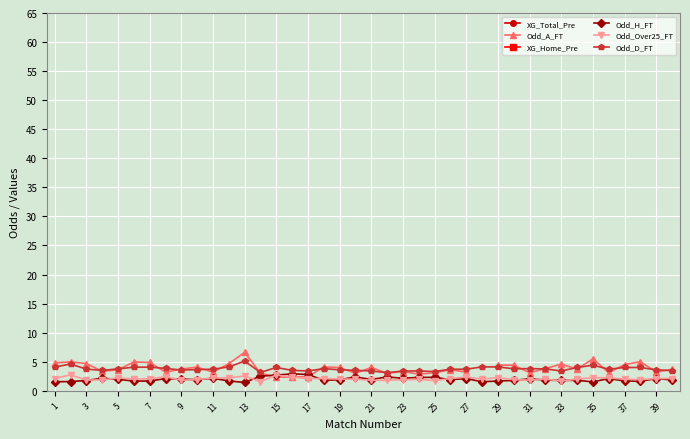

Count the number of data series in this chart.

6